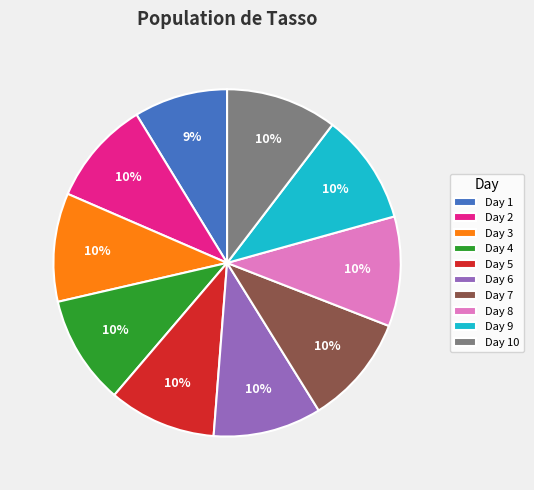

Which category has the smallest portion of the pie?

Day 1